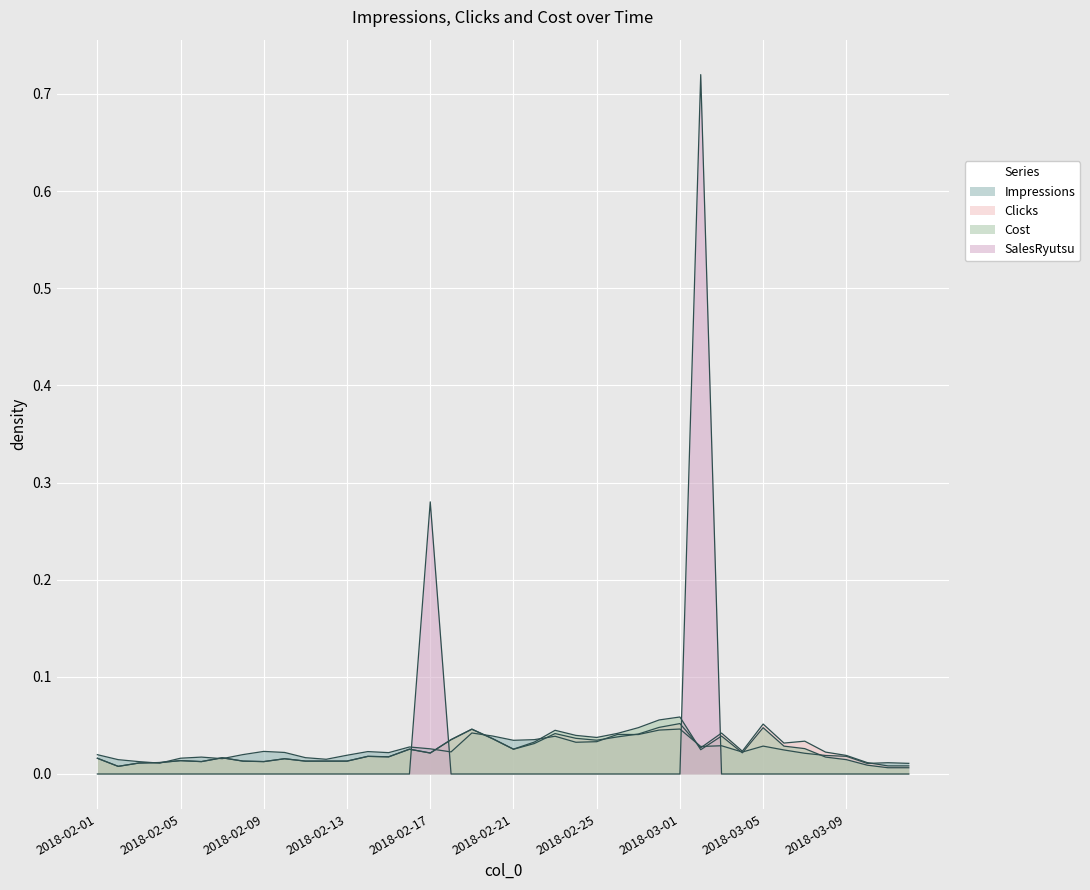

Is the value of Impressions at 2018-02-15 greater than the value of Cost at 2018-02-18?

No